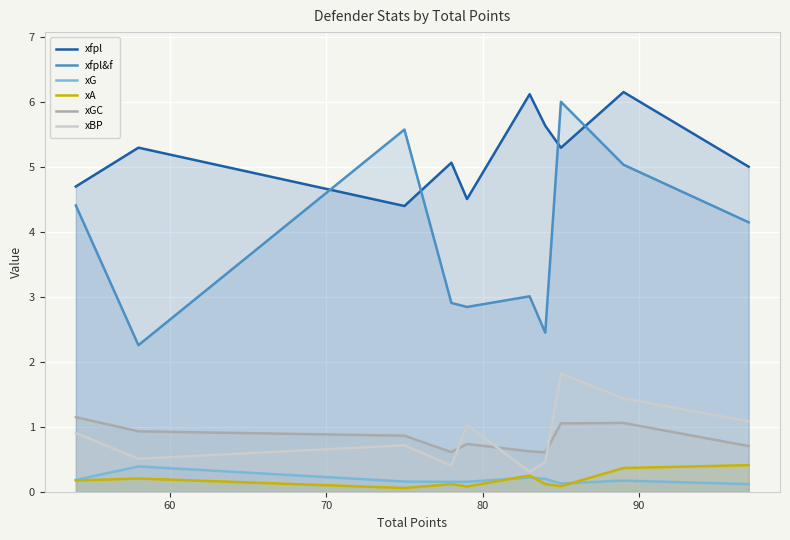

Which series has the widest spread of values?

xfpl&f